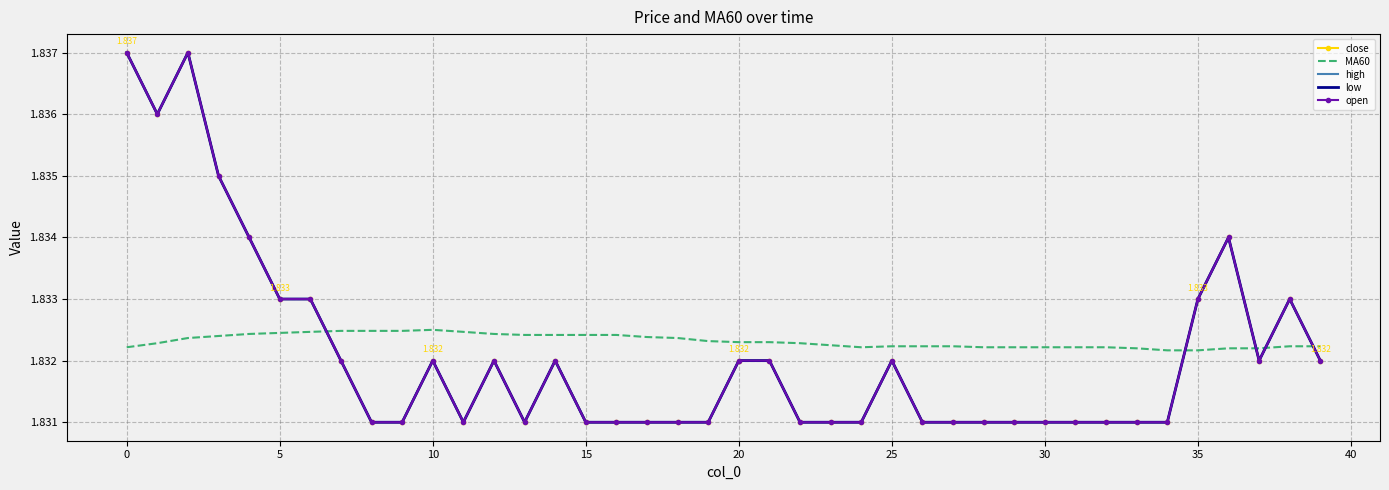

True or false: low and high intersect in this chart.

False